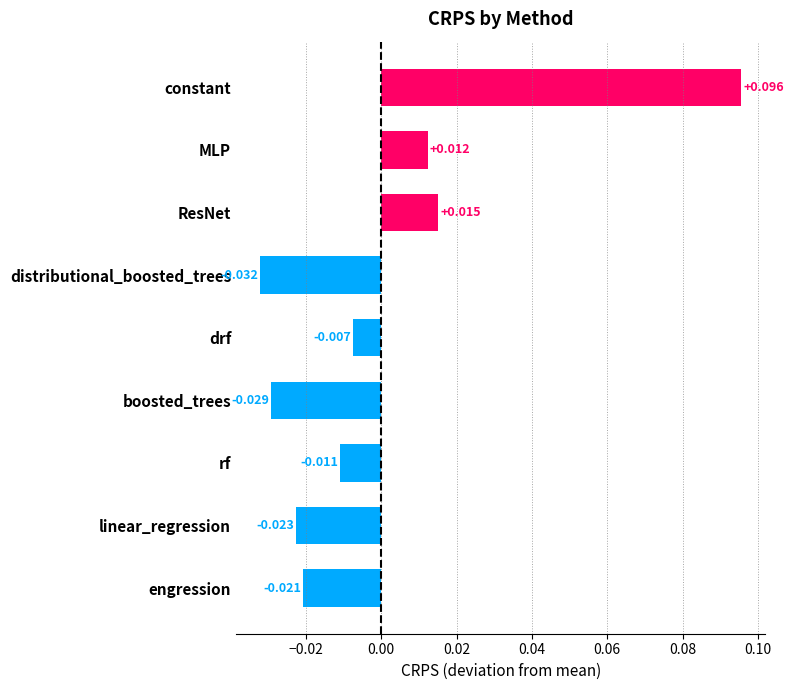

At which category does the chart reach its peak across all series?

constant